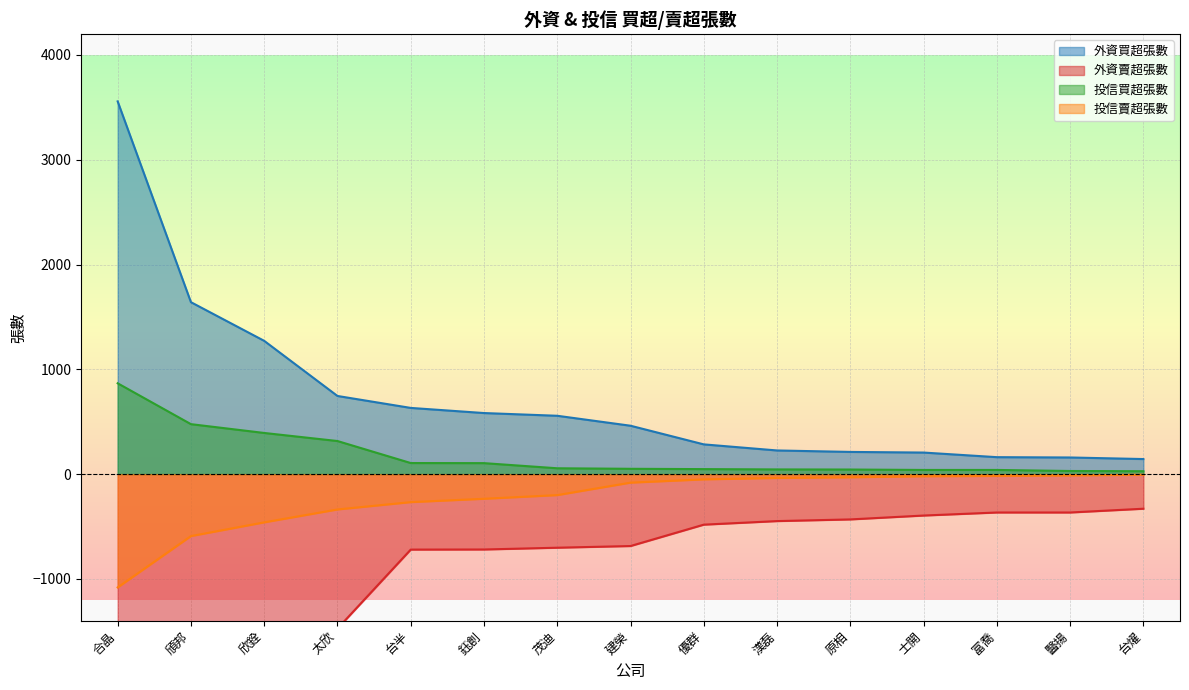

What position from the right is 士開?

4